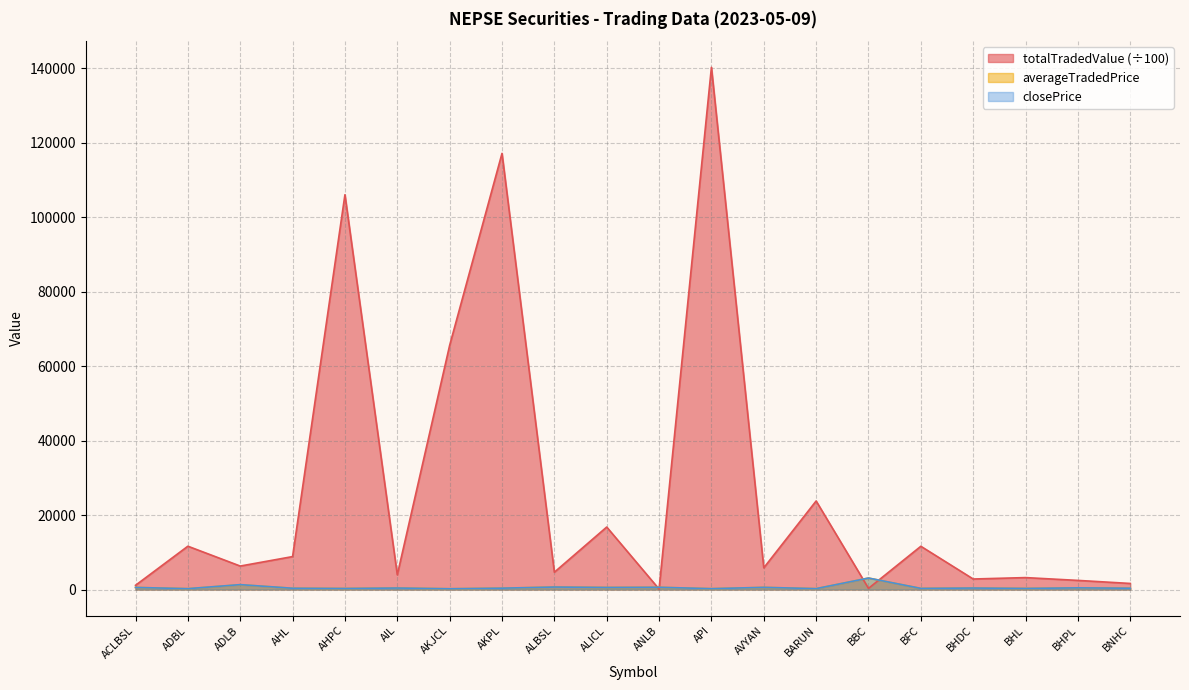

How many interior local valleys does the totalTradedValue series have?

7